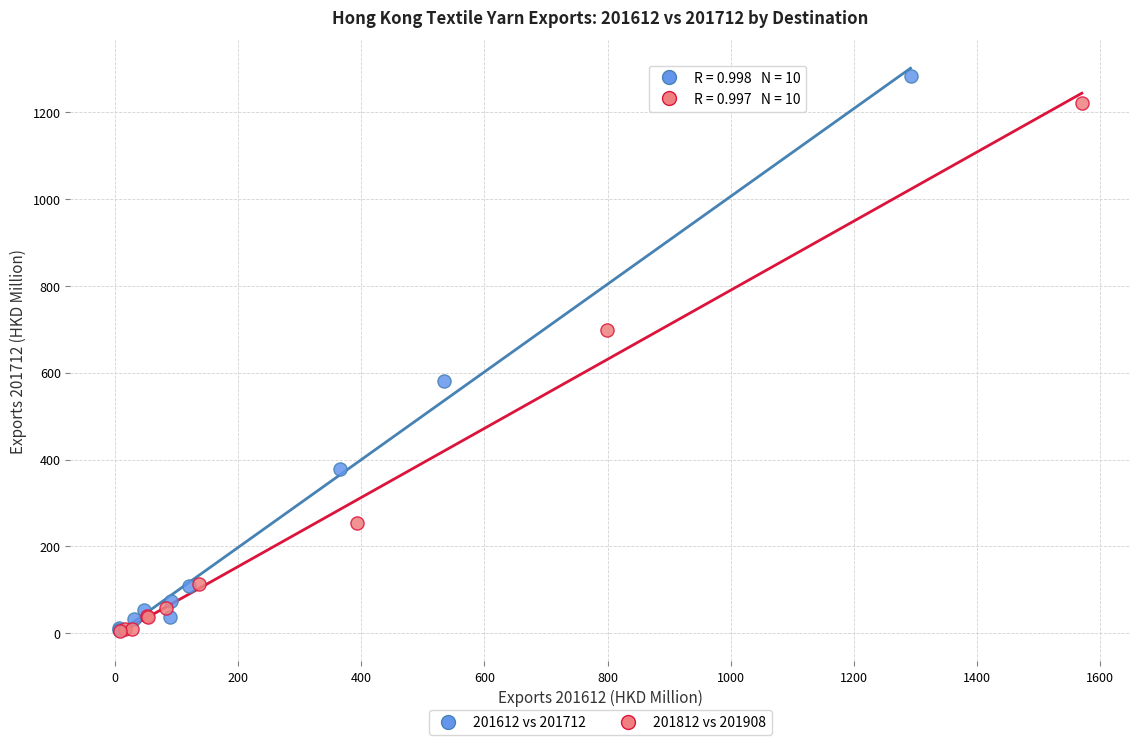

Which series reaches the maximum Y coordinate?

201612 vs 201712